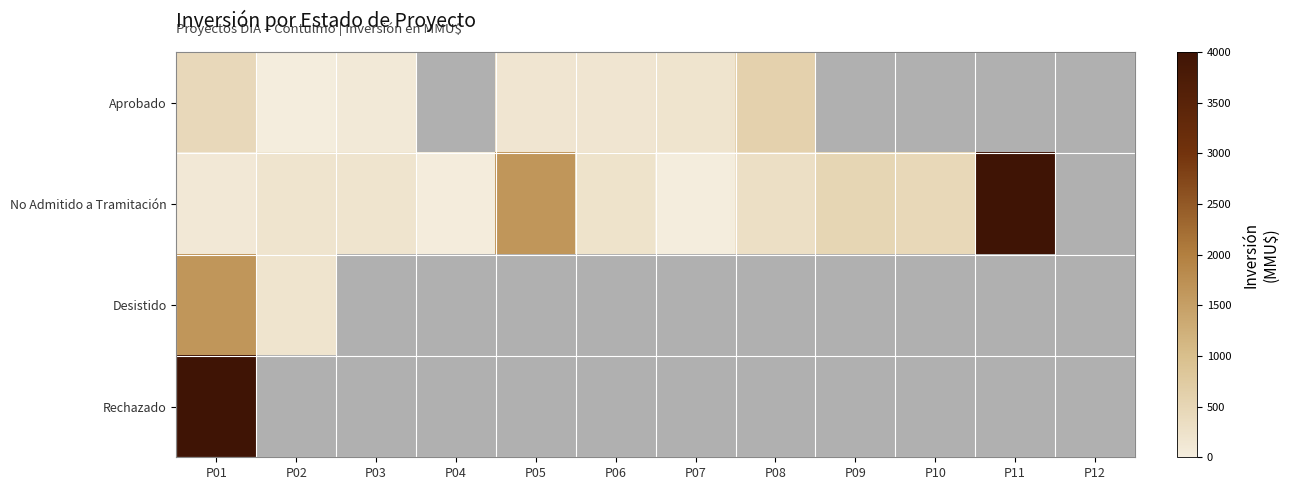

Between P01 and P02, which is larger?

P01